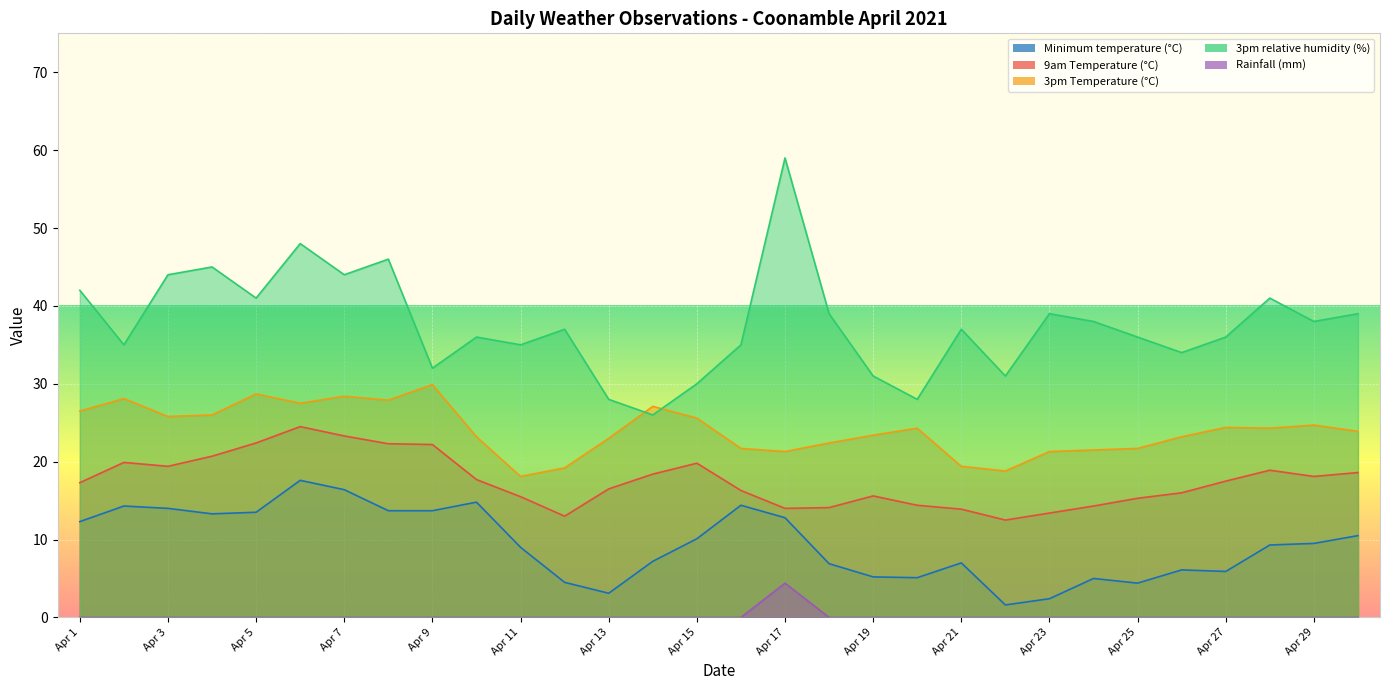

Where does the Minimum temperature (°C) series first go above 9?

Apr 1